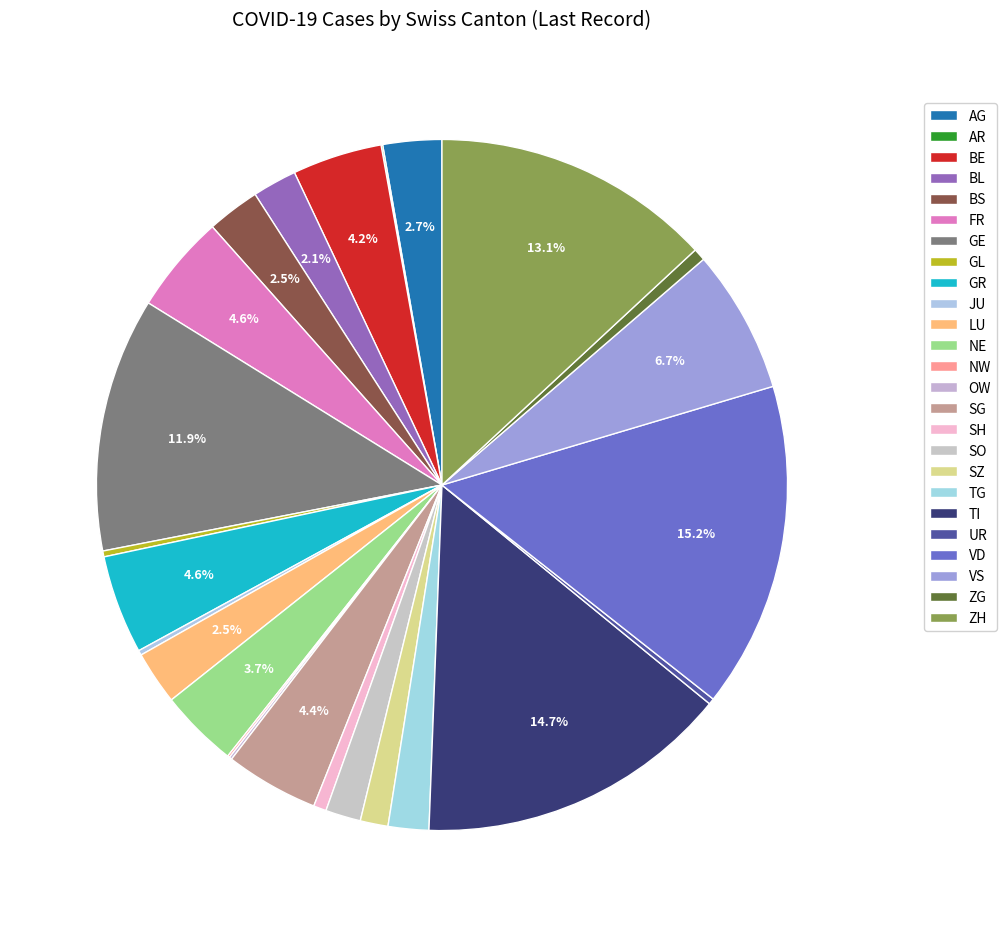

Is it true that OW is 6% of the pie?

False